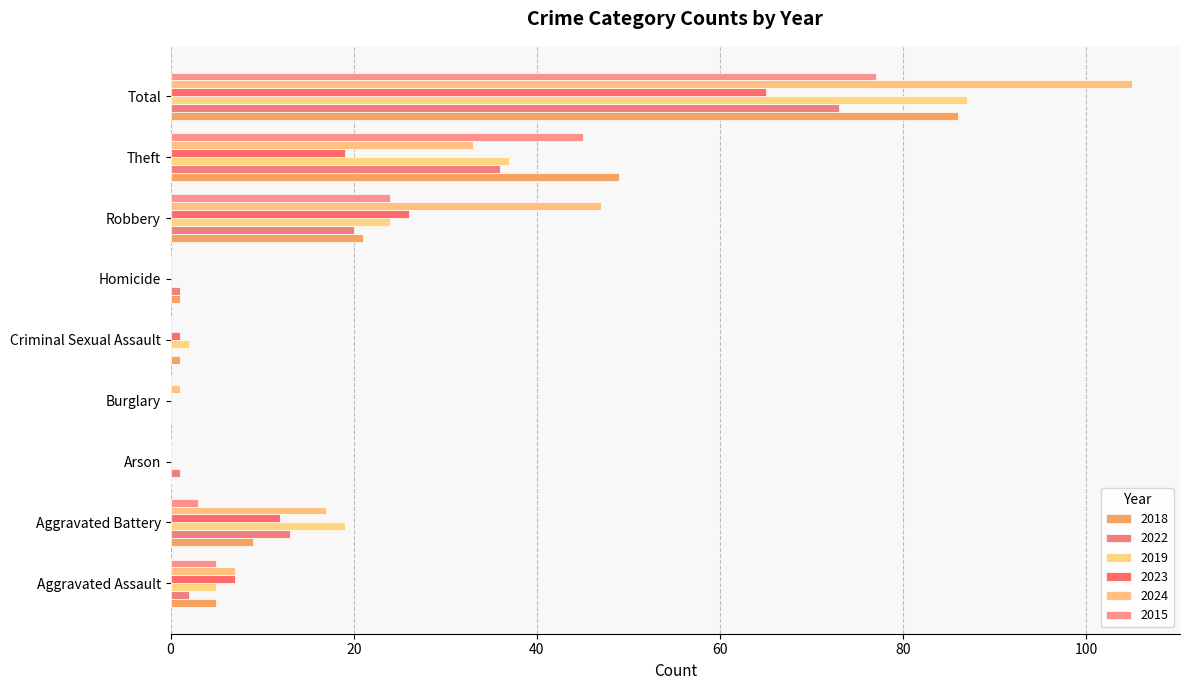

What is the total value across all series at Burglary?

1